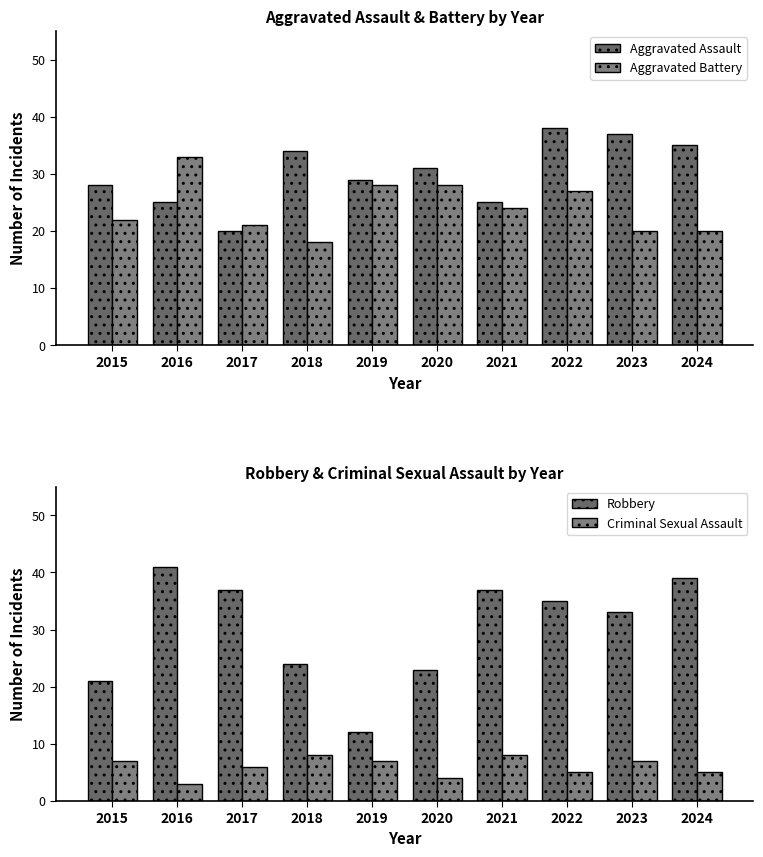

What is the value of the Aggravated Assault bar at the 4th from the left?

34